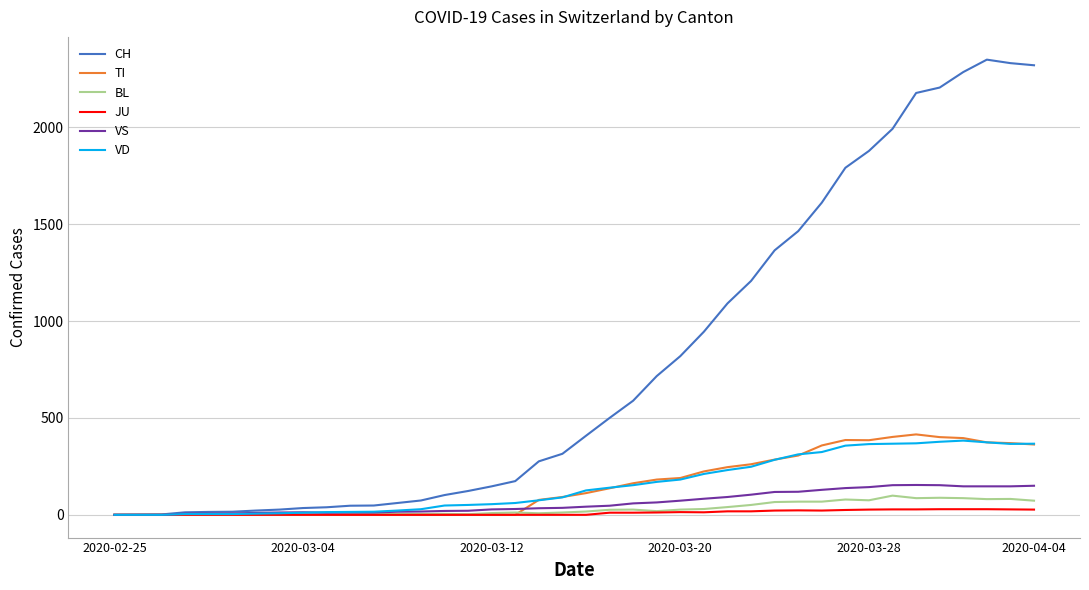

List the series in order of their peak value, lowest first.

JU, BL, VS, VD, TI, CH